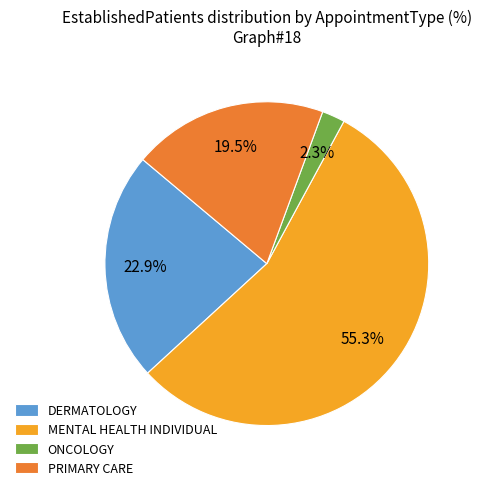

What percentage is the MENTAL HEALTH INDIVIDUAL slice, to the nearest percent?

55%